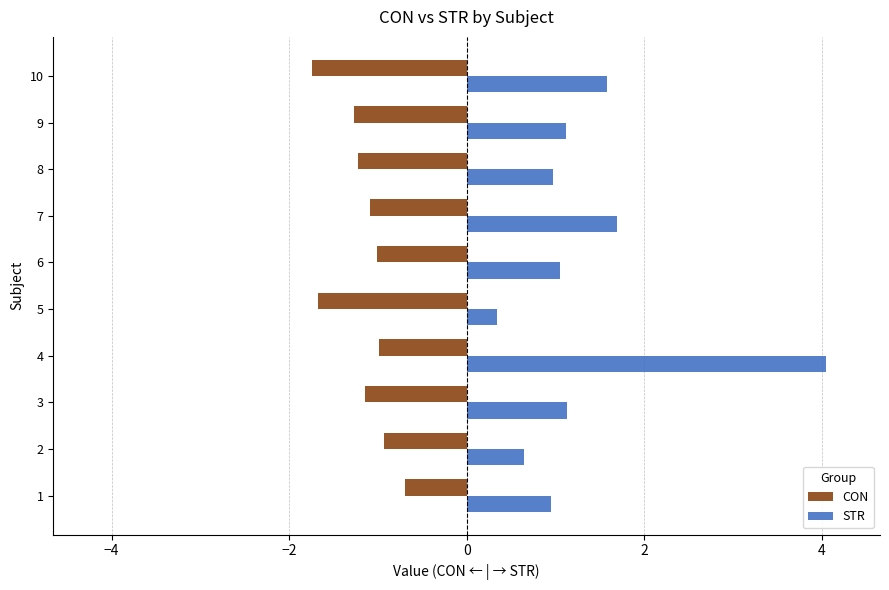

At how many categories does at least one series exceed 0?

10